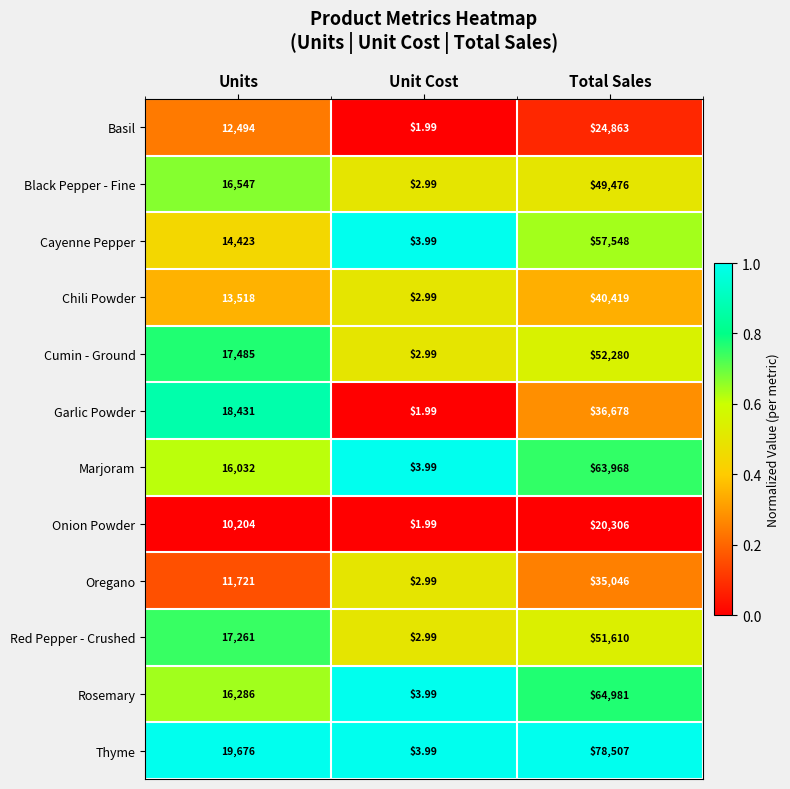

Where is Marjoram nearest to the value 31985?

Units